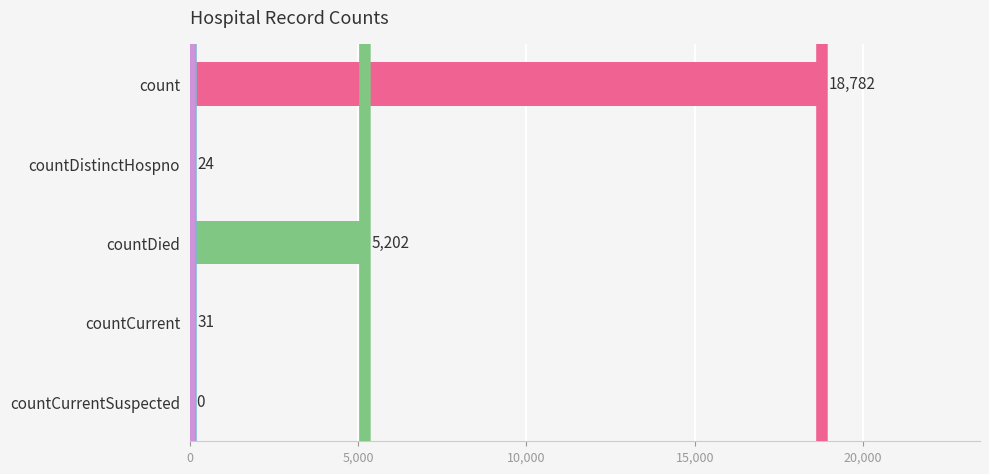

What is the sum of all values?

24039